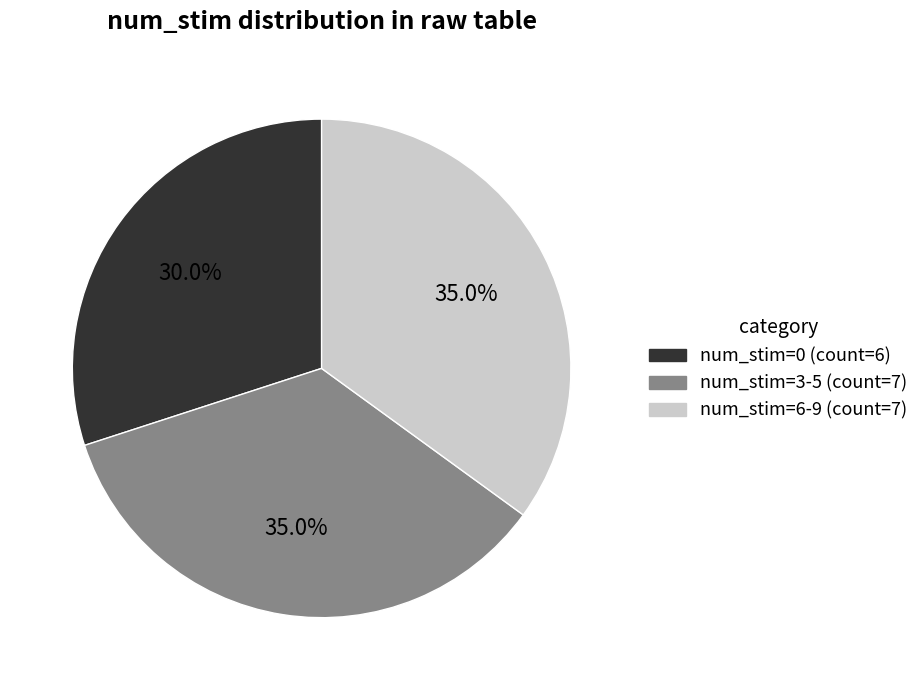

Does any single category account for the majority?

No